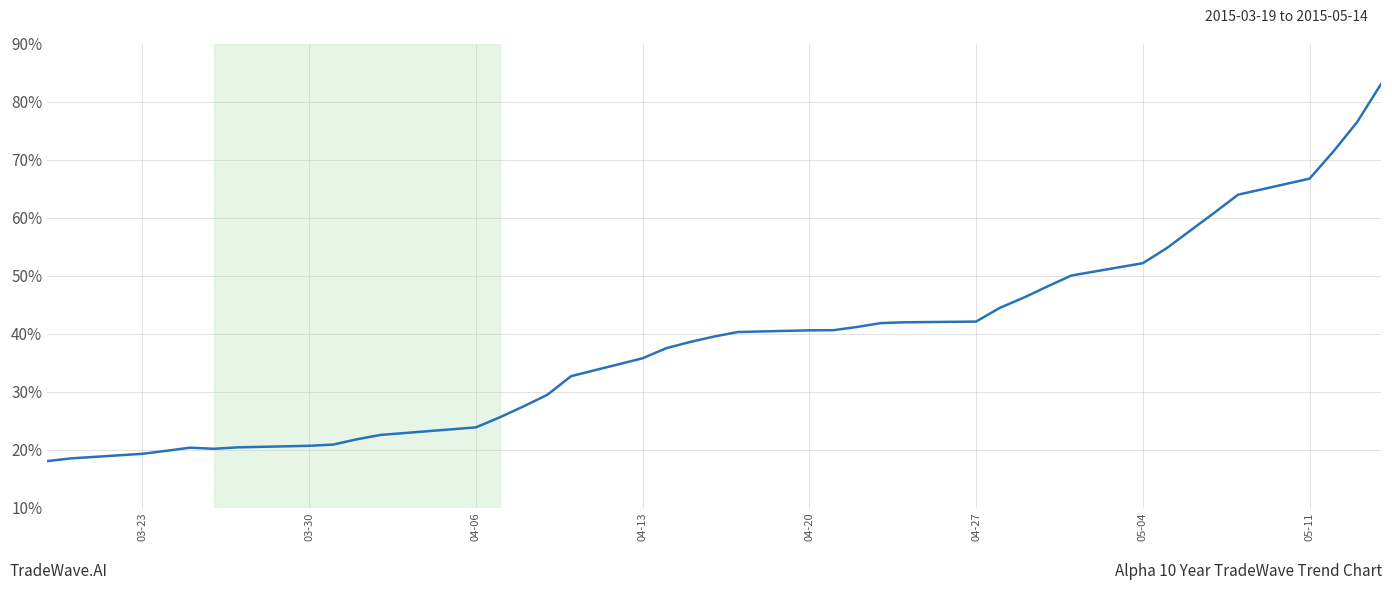

What is the minimum value shown in the chart?

18.0